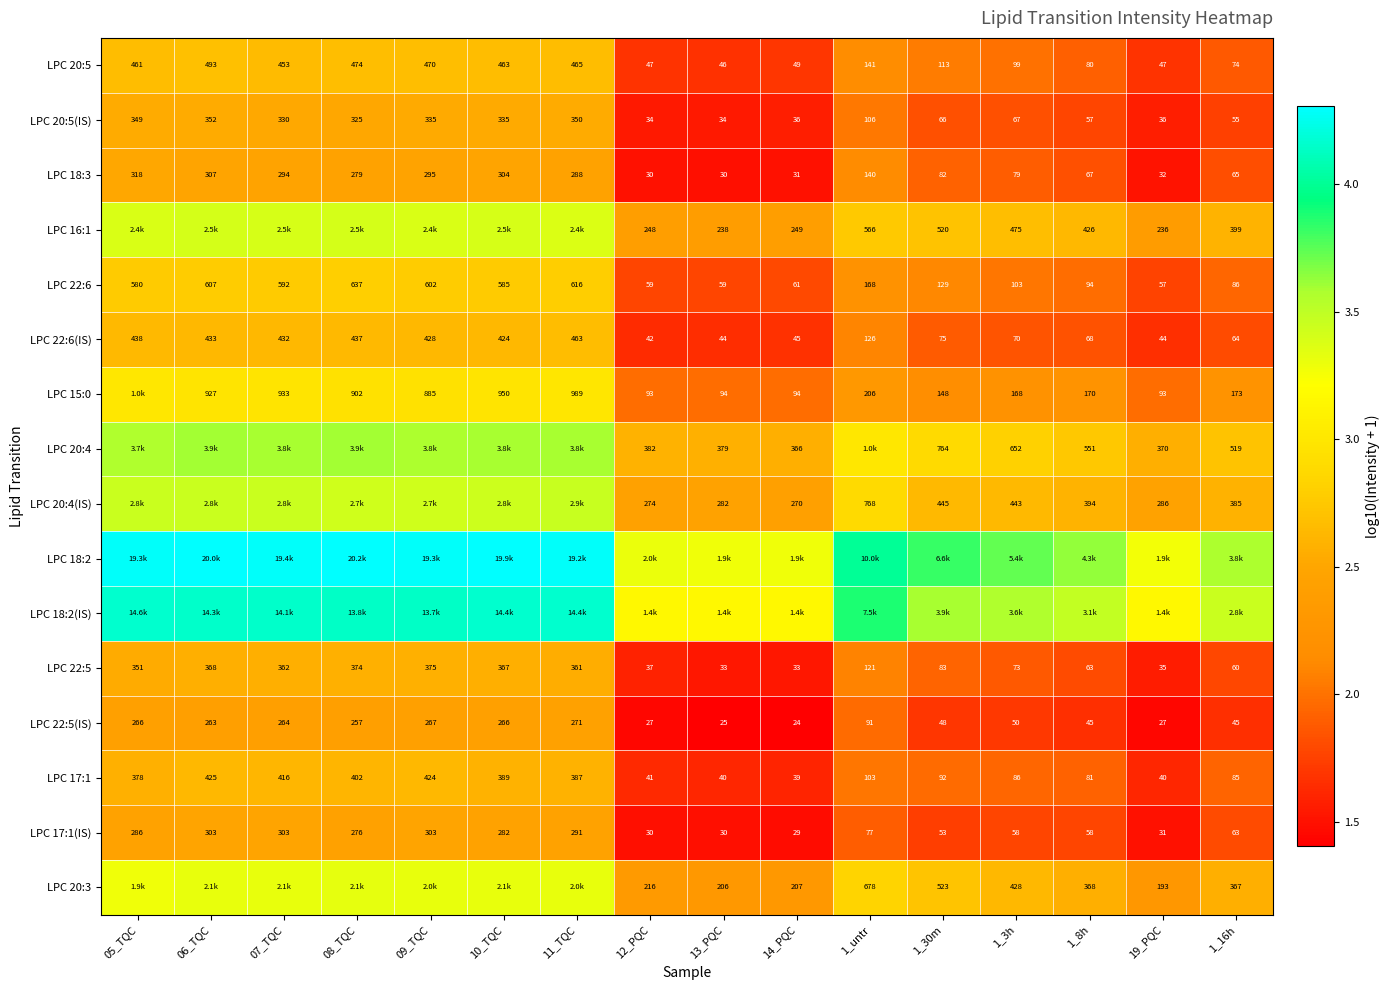

Is the value of LPC 22:6(IS) at 1_untr greater than the value of LPC 17:1(IS) at 19_PQC?

Yes